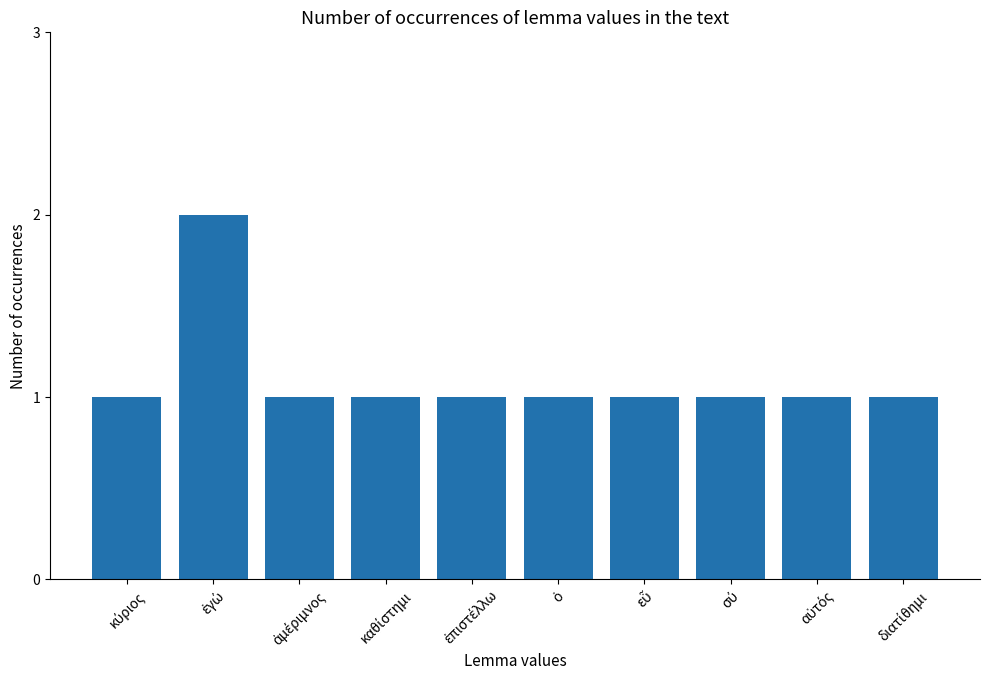

What is the value of the 8th bar from the left?

1